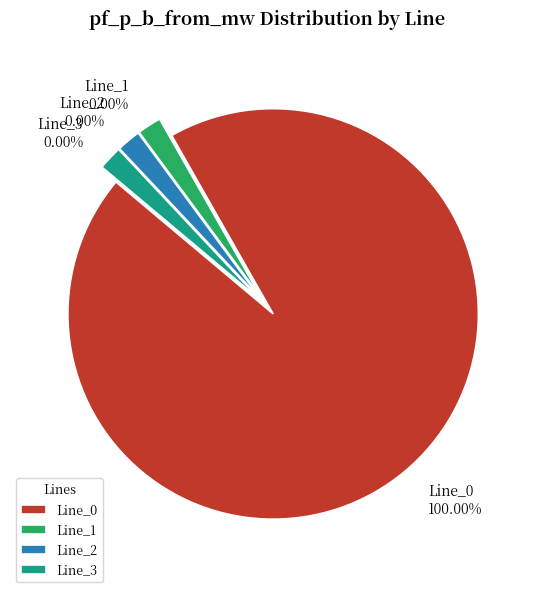

To the nearest percent, what is the combined percentage of Line_3 and Line_0?

100%